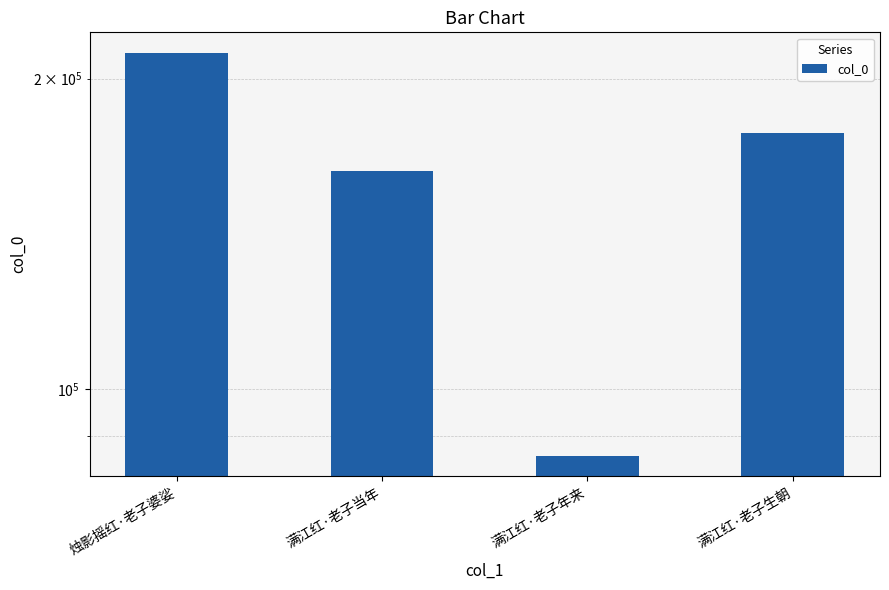

Rank the categories by value from highest to lowest.

烛影摇红·老子婆娑, 满江红·老子生朝, 满江红·老子当年, 满江红·老子年来